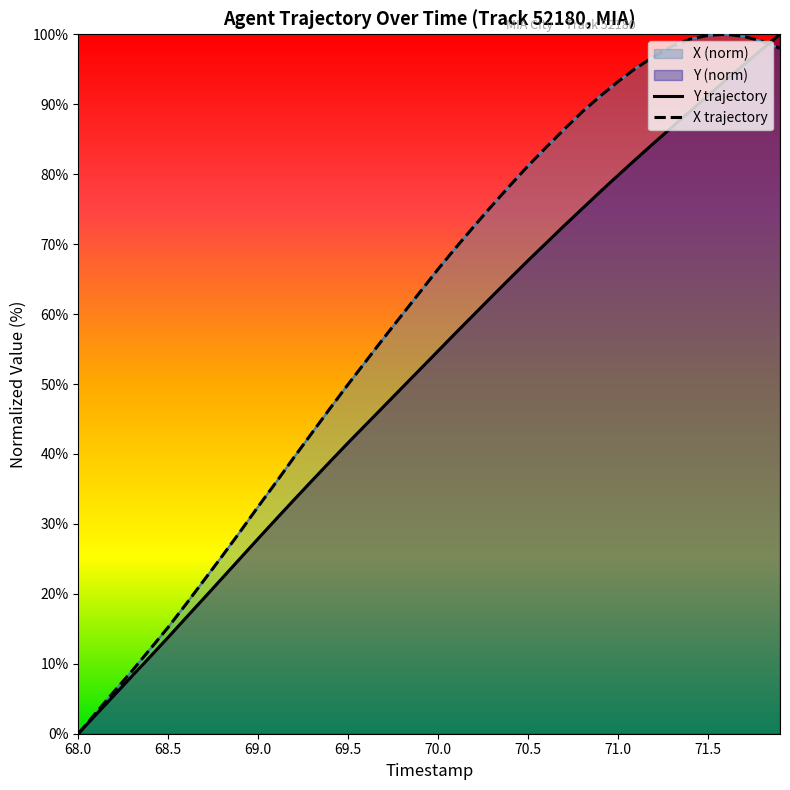

What is the maximum value for Y?

100.0